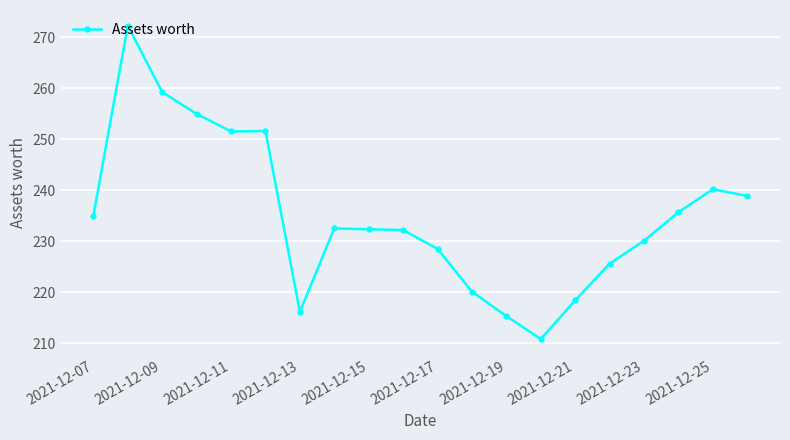

How many lines are shown in the chart?

1